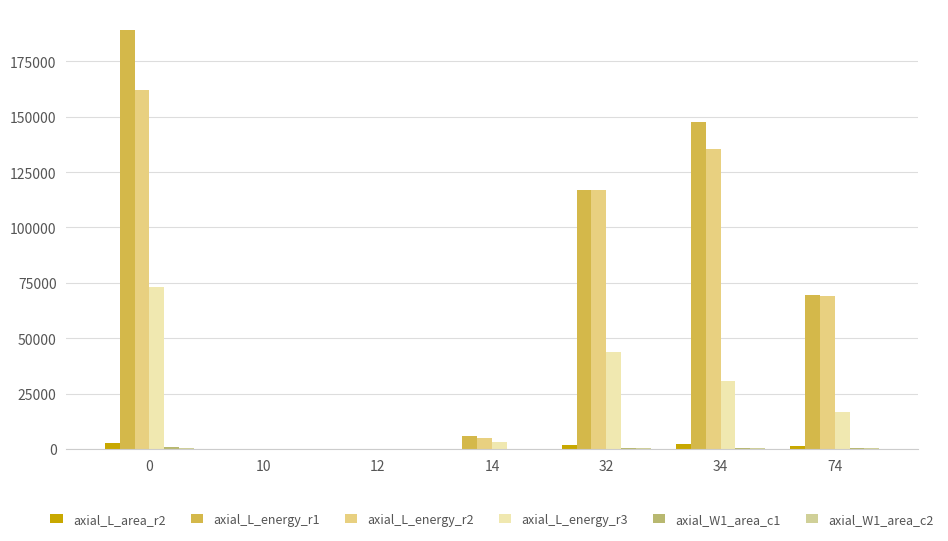

What is the value of the axial_L_area_r2 bar at the 6th from the left?

2396.0